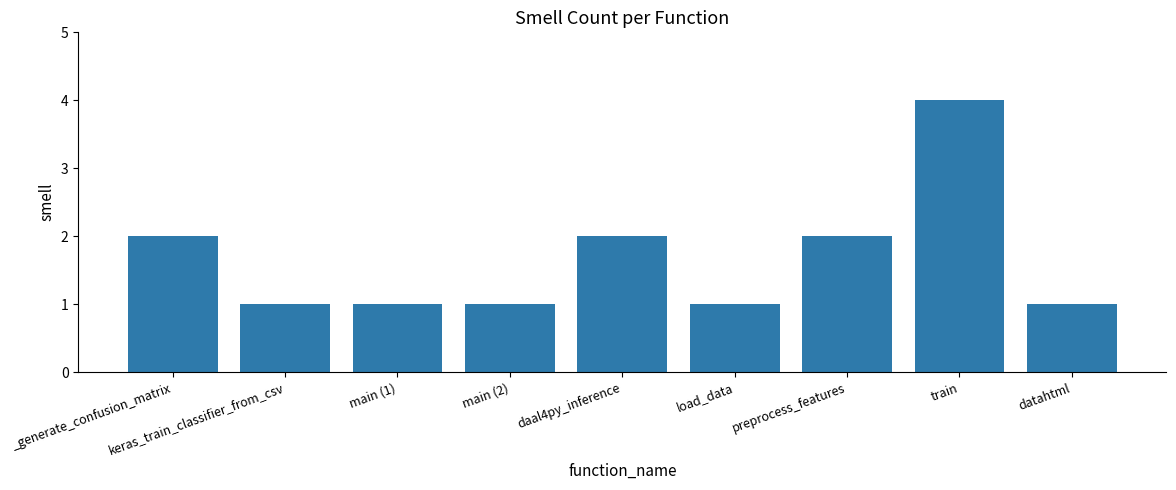

What is the label of the 5th bar from the right?

daal4py_inference